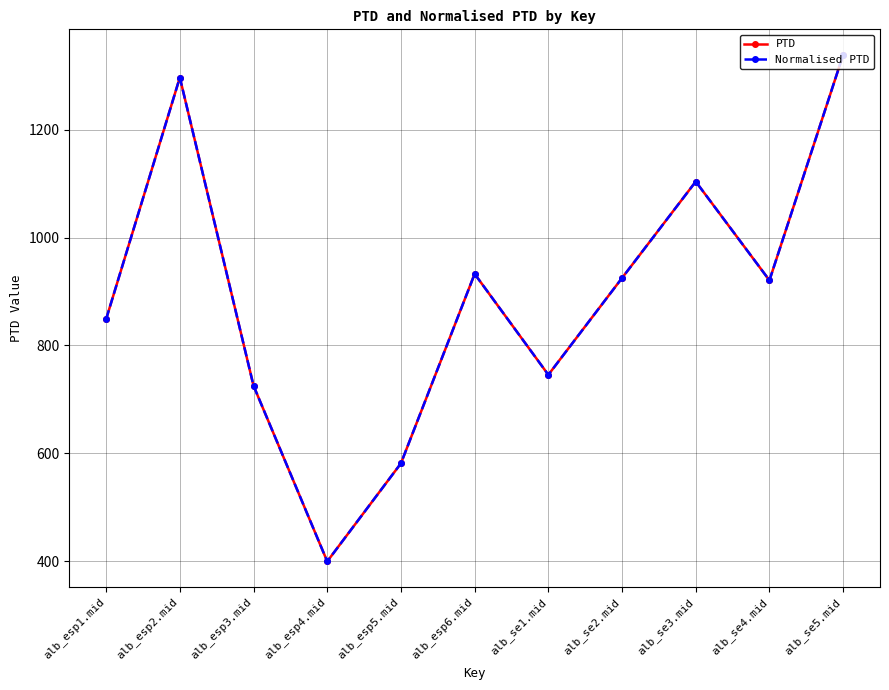

In PTD, how many points are higher than both neighbors (excluding endpoints)?

3